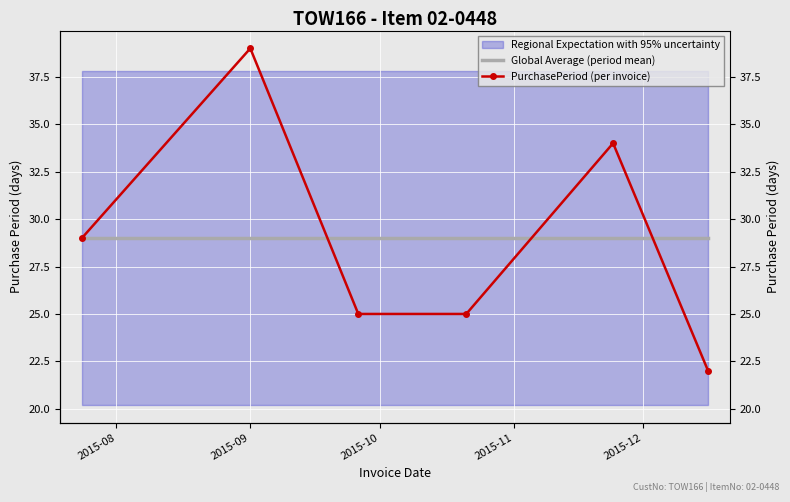

At how many categories does at least one series exceed 30?

2